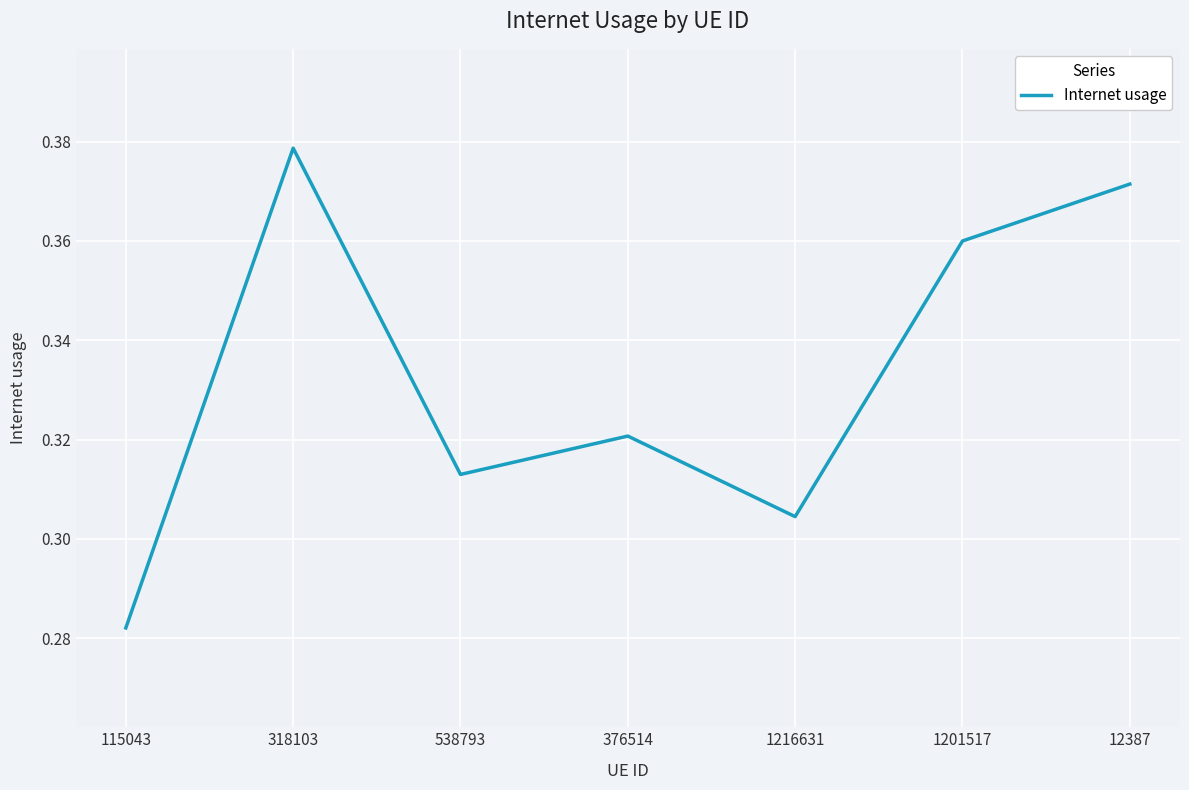

The value at 115043 is 0.4. True or false?

False